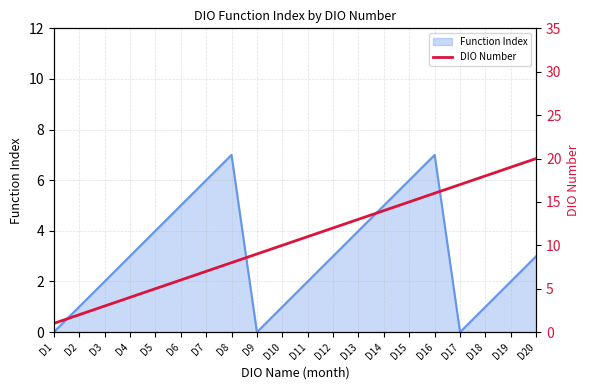

Does the chart display data point markers on the line(s)?

No